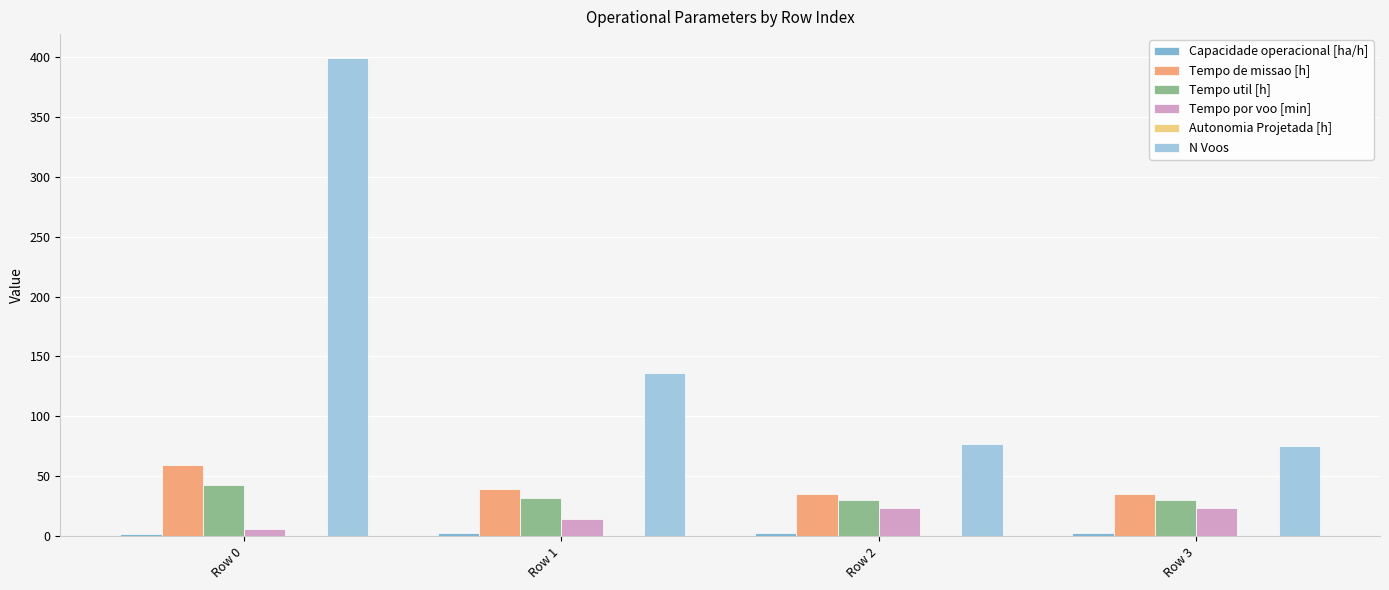

At which category is the sum across all series the highest?

Row 0